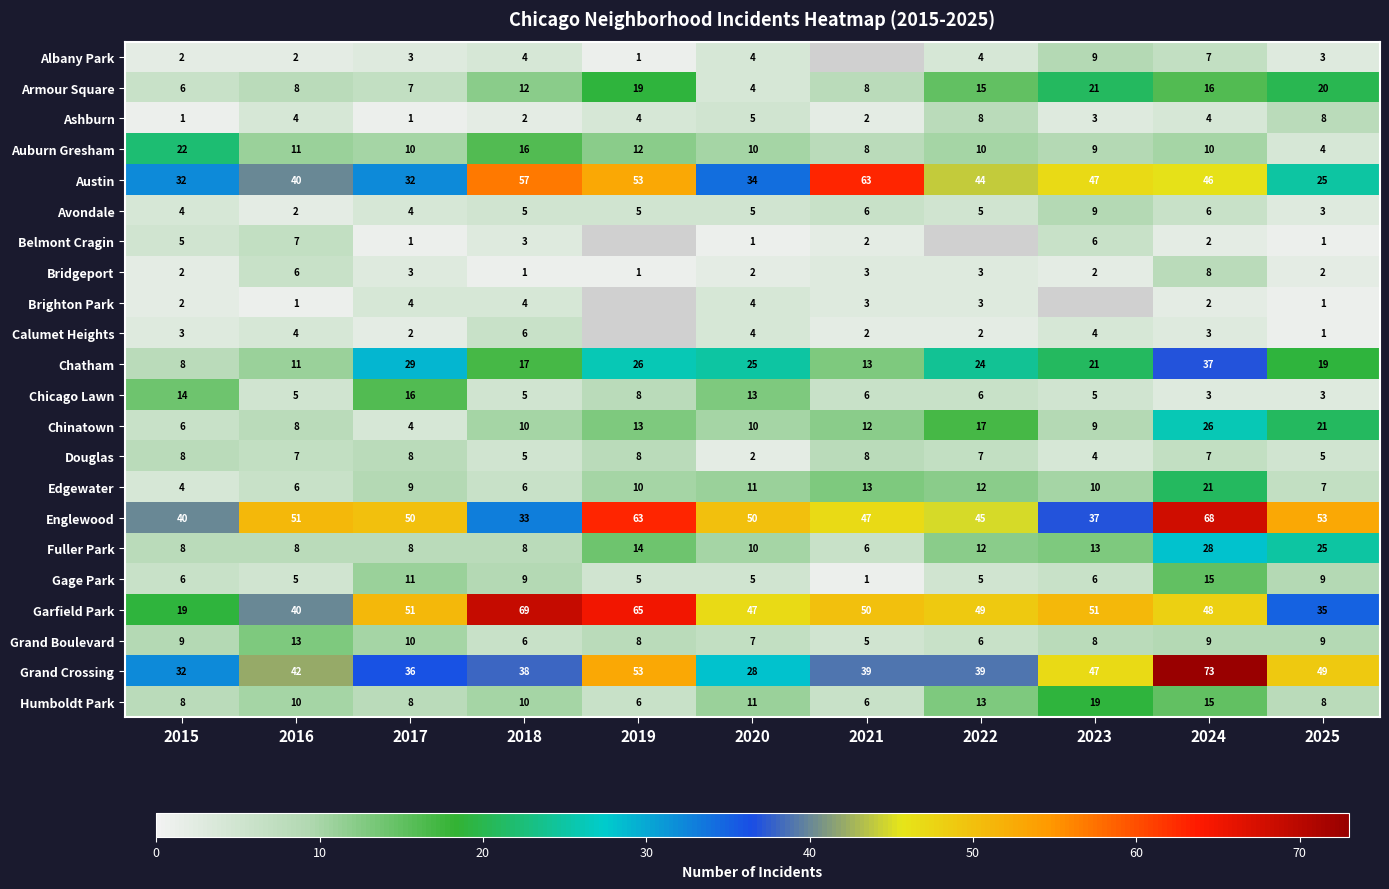

Is it true that Humboldt Park equals 8 at 2025?

True